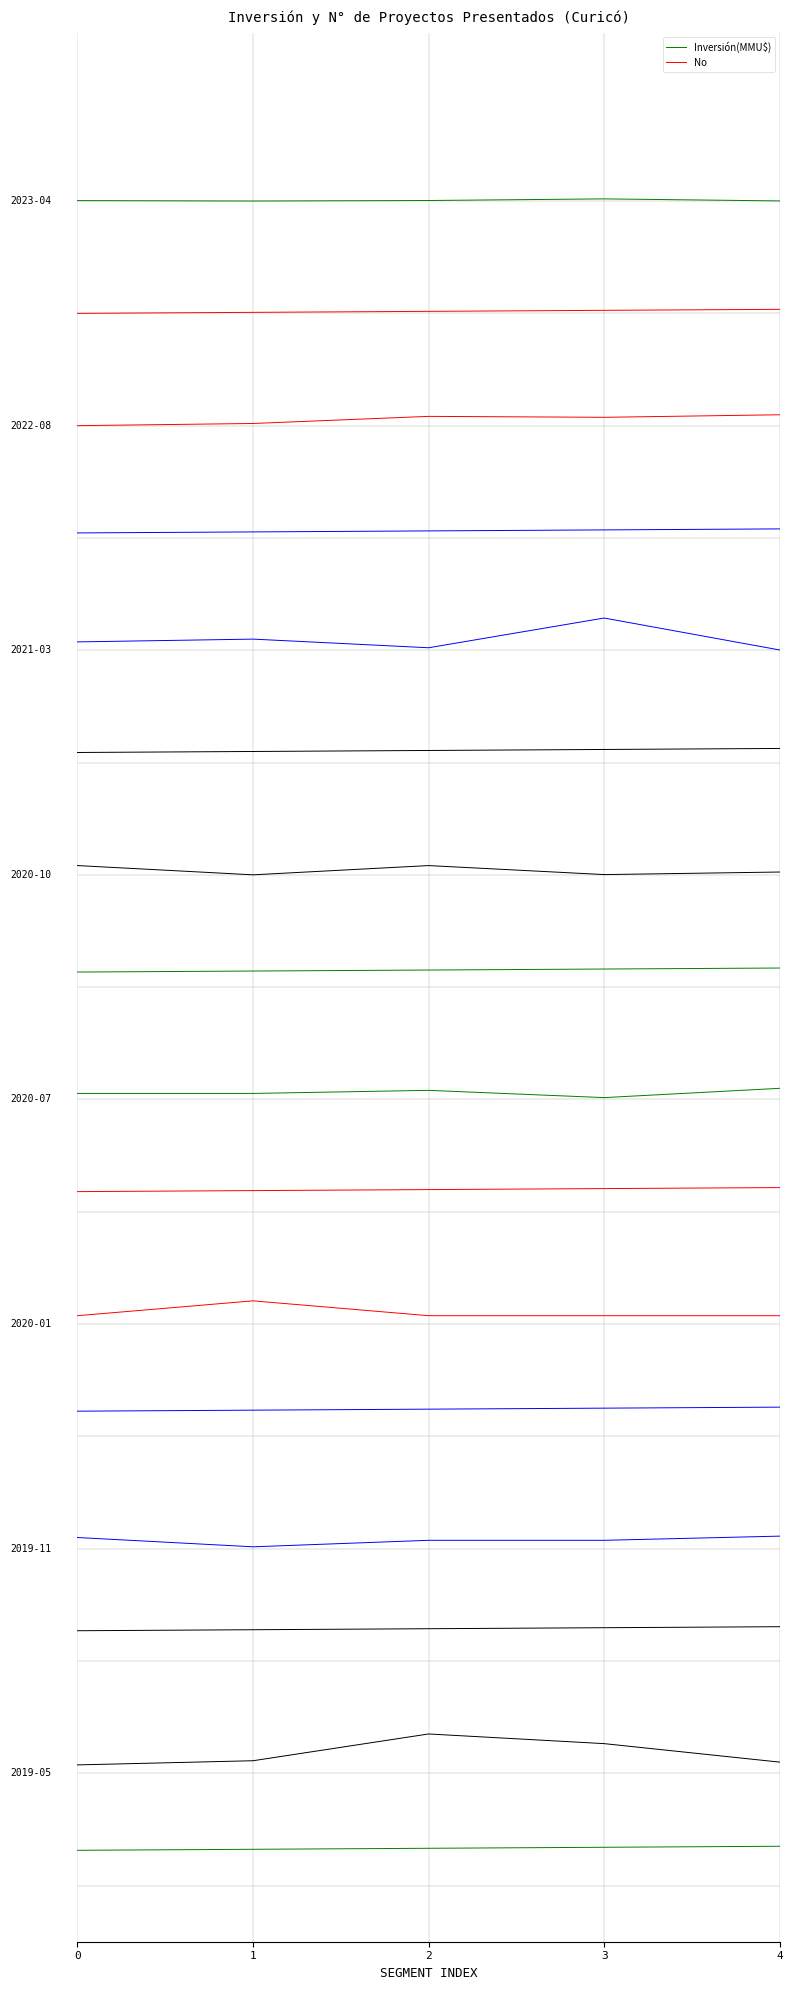

What are all the series names shown in the legend?

Inversión(MMU$), No